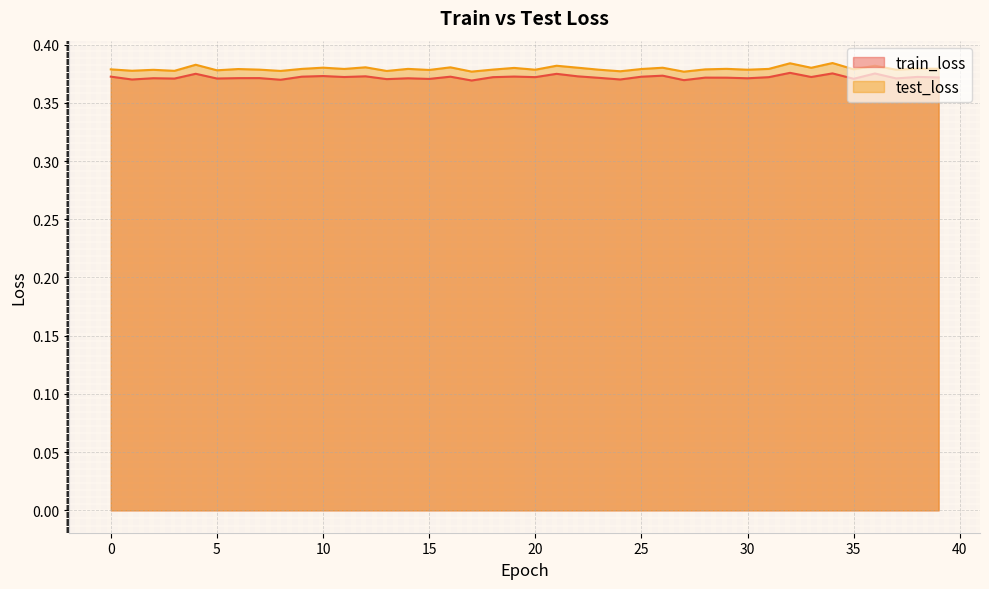

What is the value of the test_loss point at the 24th from the left?

0.4